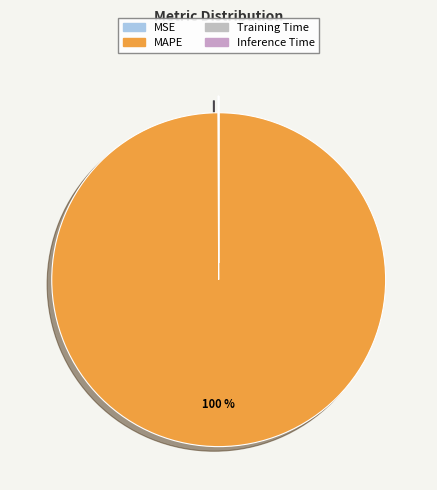

Is there any slice that represents more than half of the pie?

Yes